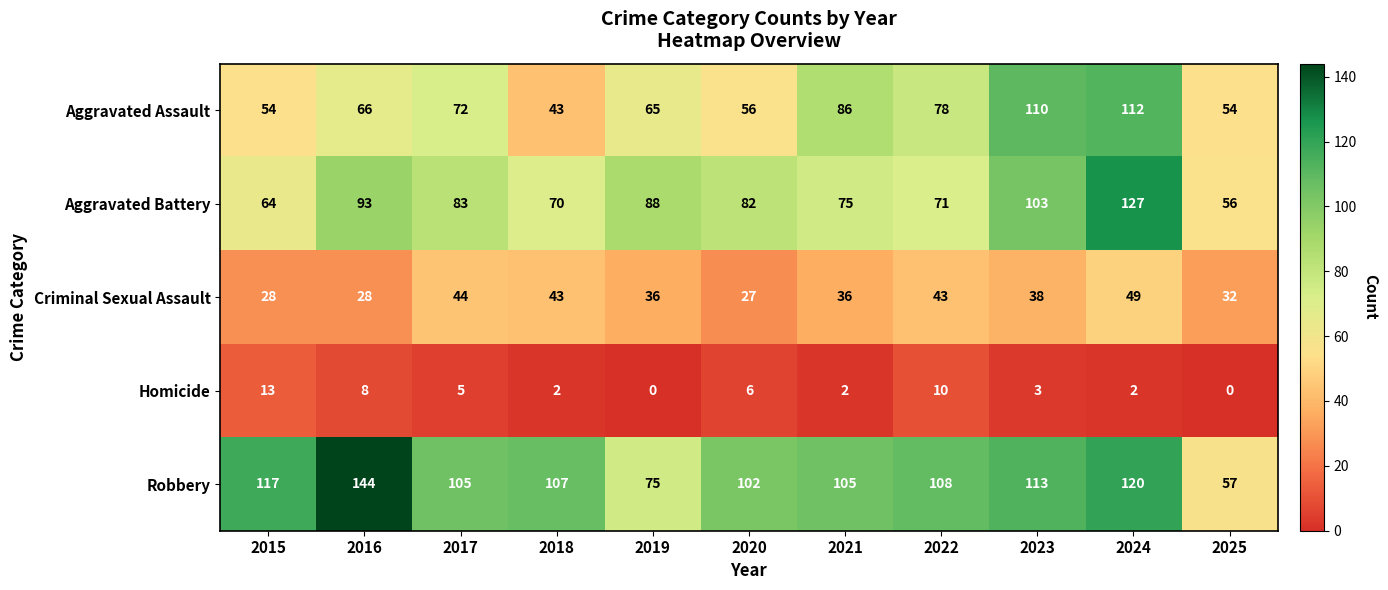

How many data points in Aggravated Battery are less than 82?

5